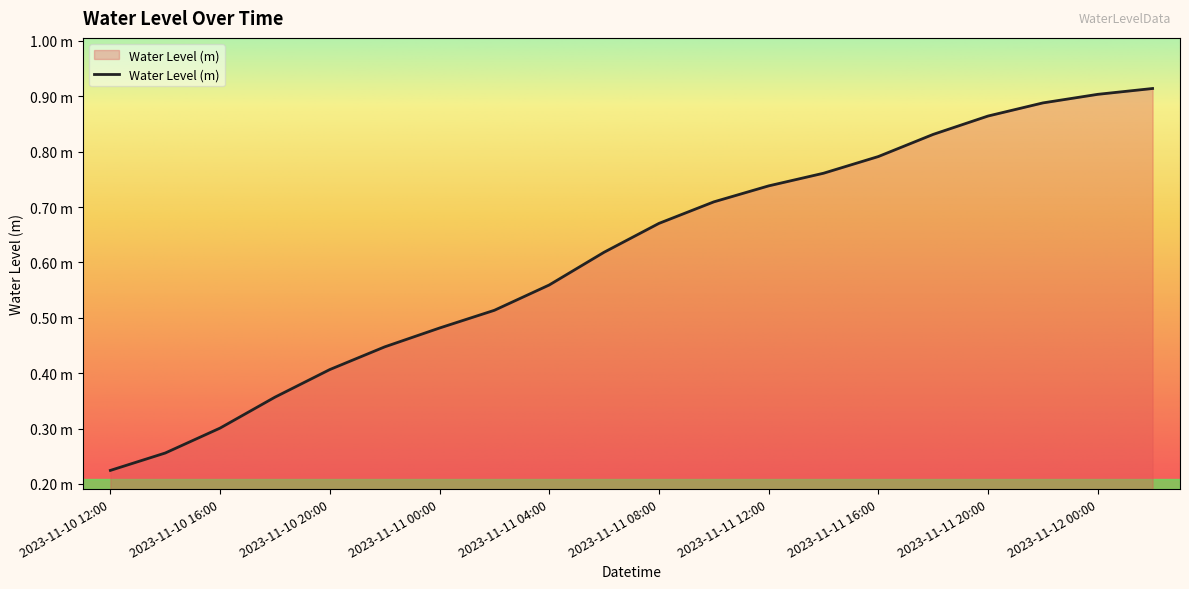

Does the chart have visible grid lines?

No